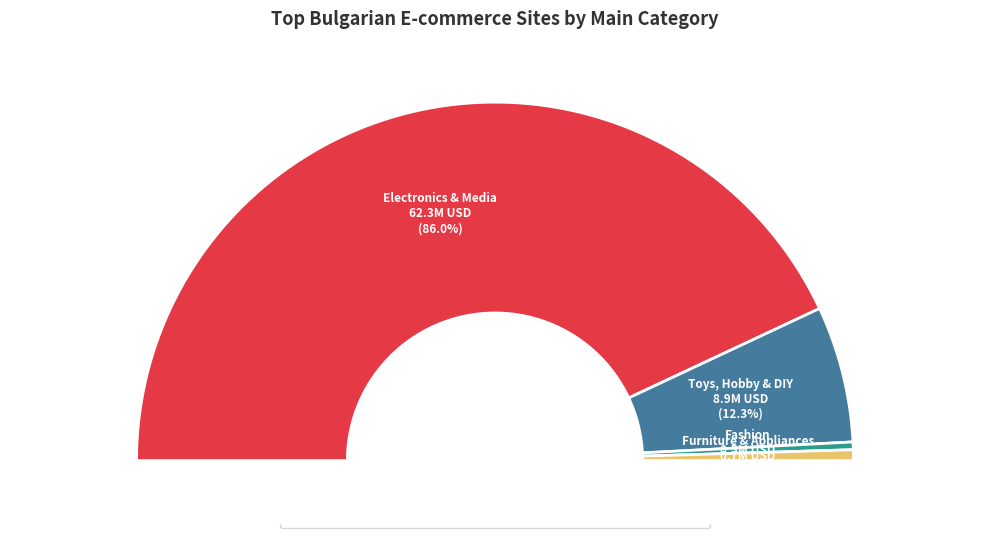

What is the change in value from Fashion to Furniture & Appliances?

+0.2